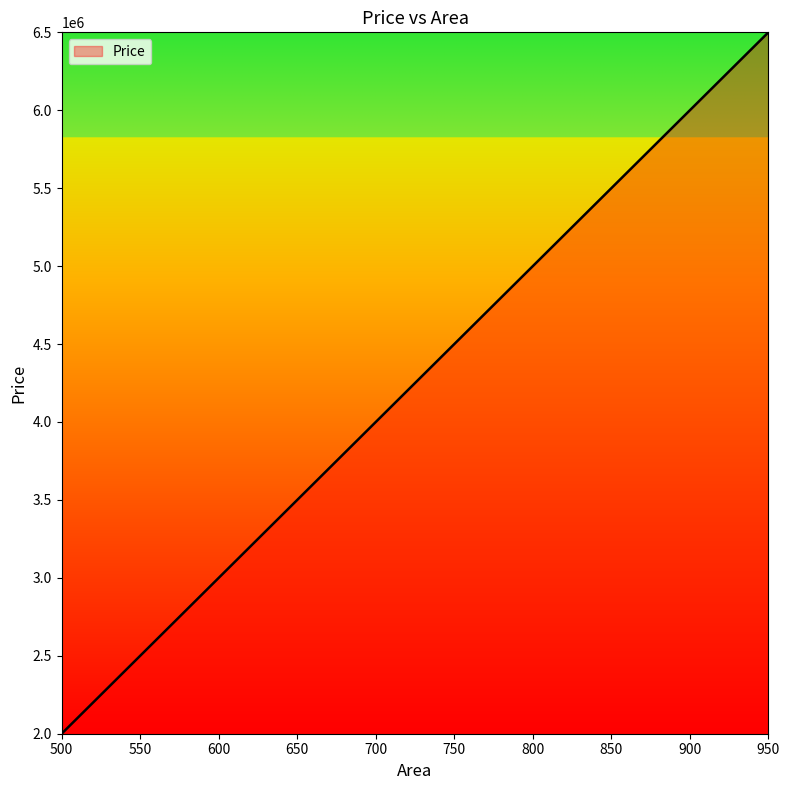

True or false: the data shows 8867034 at 900.

False